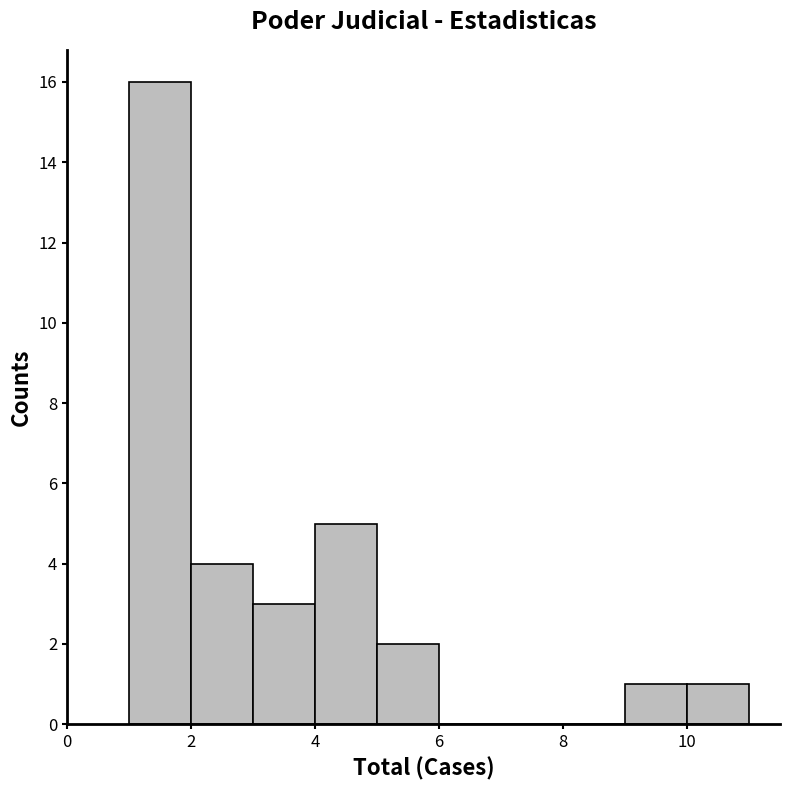

Over which range of the x-axis is the bar tallest?

1 to 2